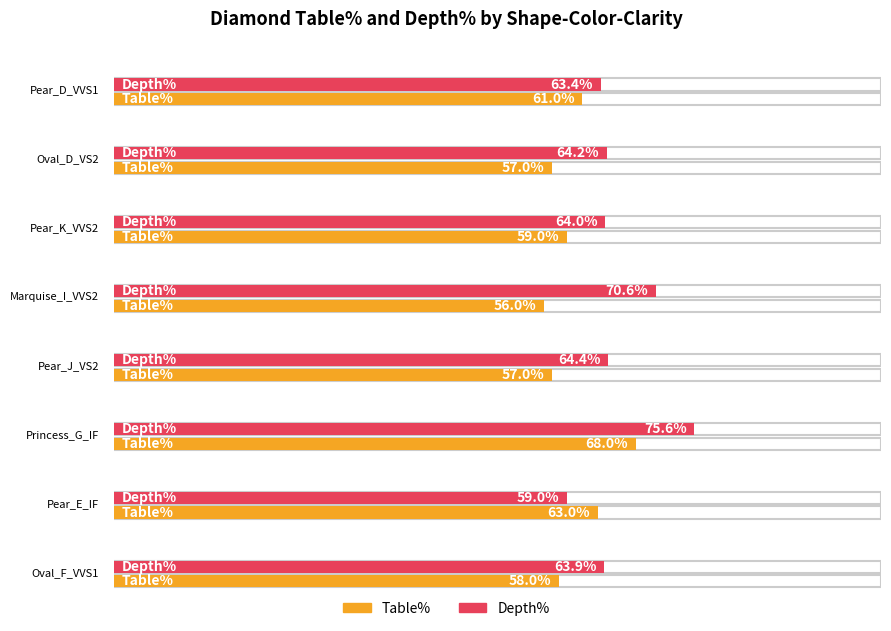

Reading left to right, list all the values displayed in this chart.

Table%: 61.0	57.0	59.0	56.0	57.0	68.0	63.0	58.0
Depth%: 63.4	64.2	64.0	70.6	64.4	75.6	59.0	63.9